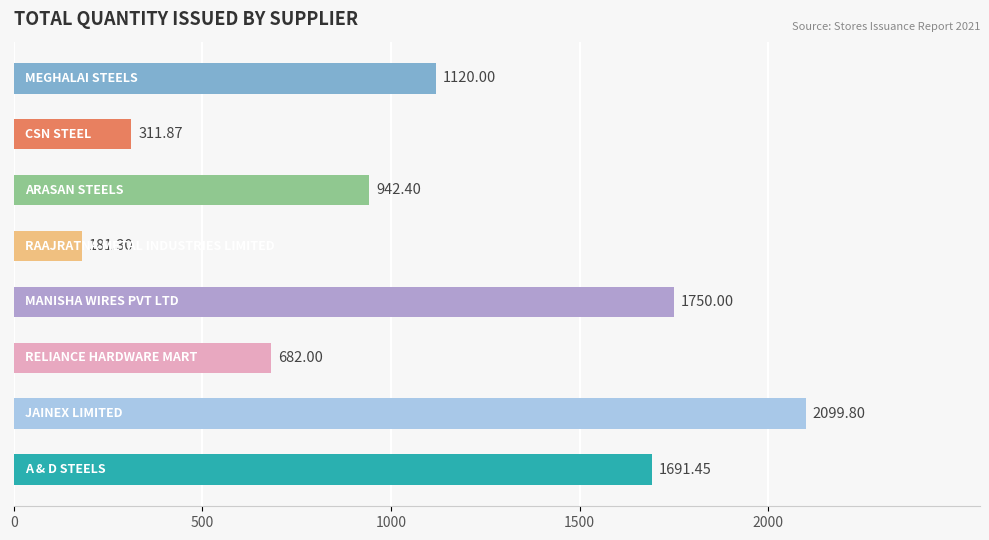

What is the average value?

1097.4